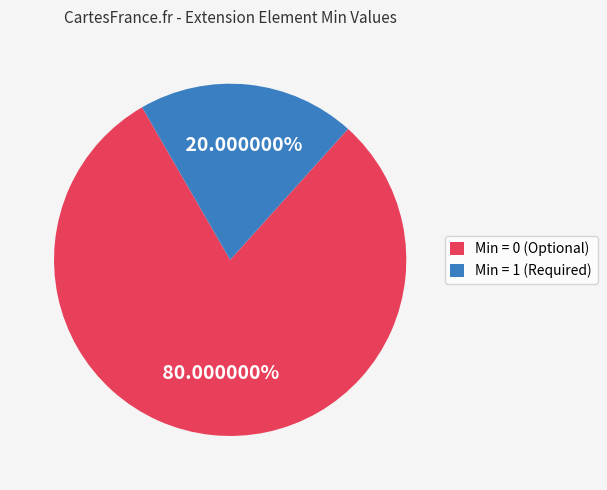

Do Min = 0 (Optional) and Min = 1 (Required) together represent more than half of the pie?

Yes